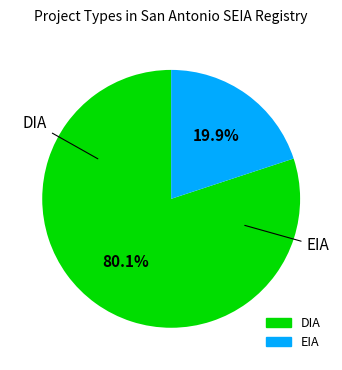

What is the largest slice in the pie chart?

DIA